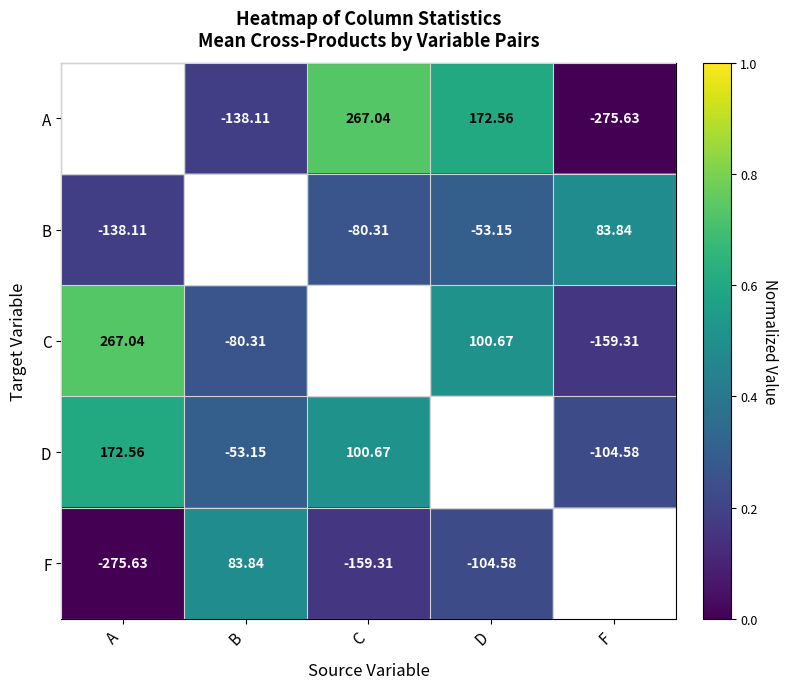

Which label corresponds to the largest value in the chart?

A